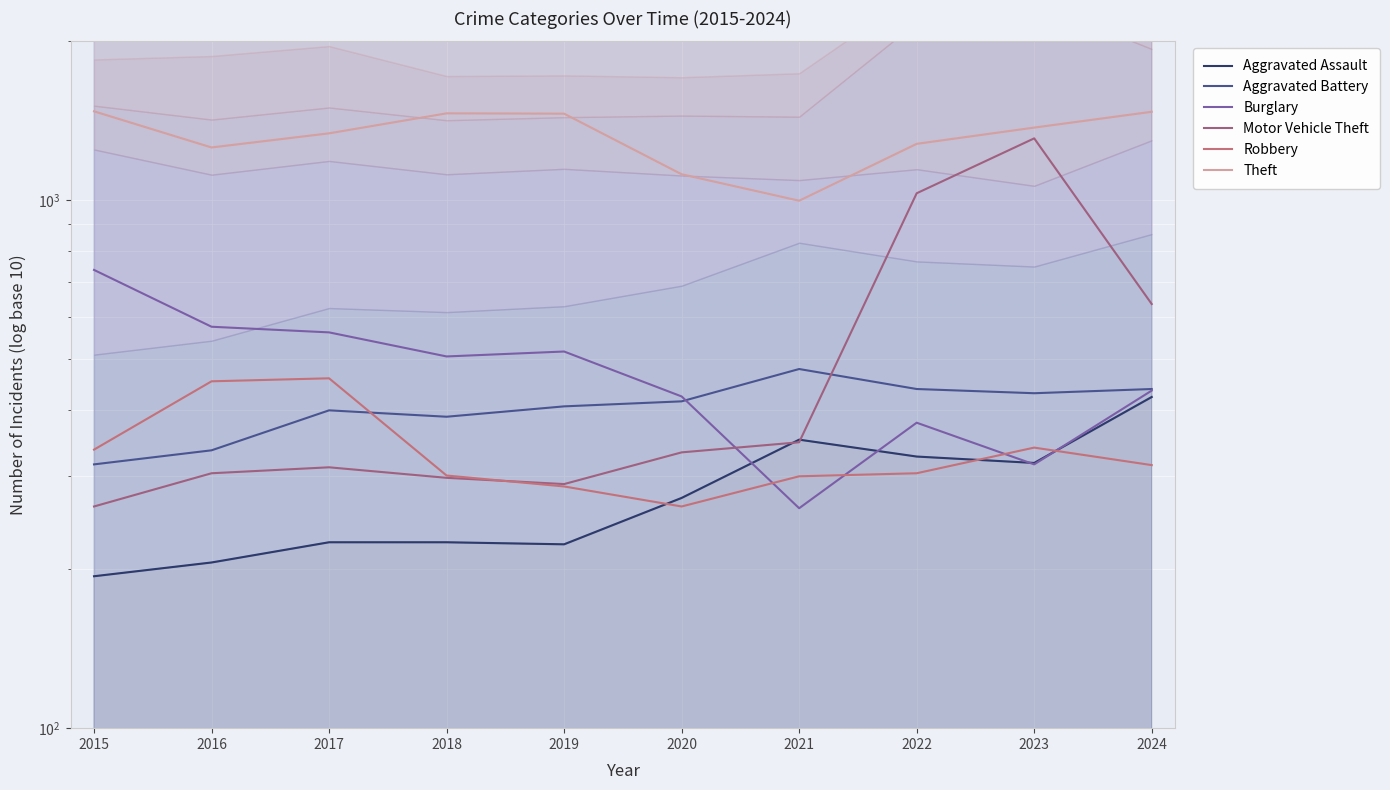

Where does the Motor Vehicle Theft series first go above 333?

2021